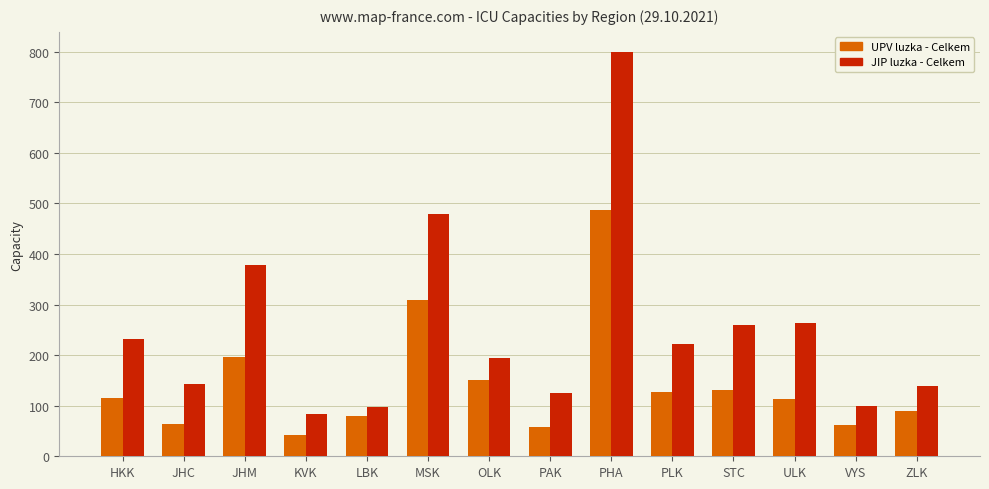

The JIP luzka - Celkem series shows 186 at JHM. True or false?

False